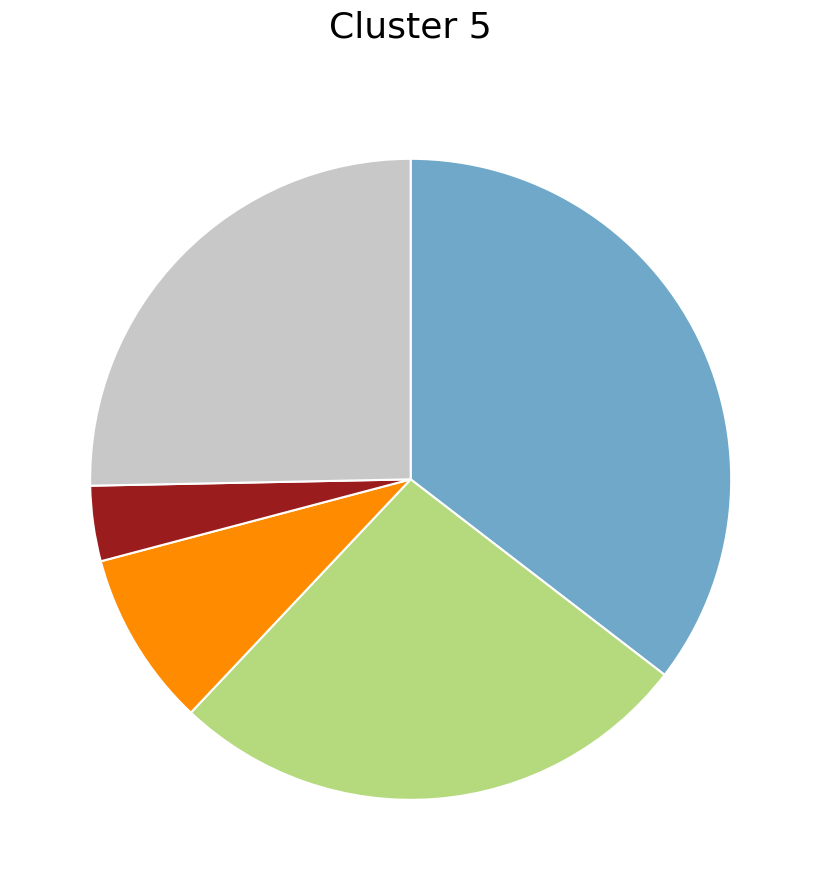

Does any single category account for the majority?

No